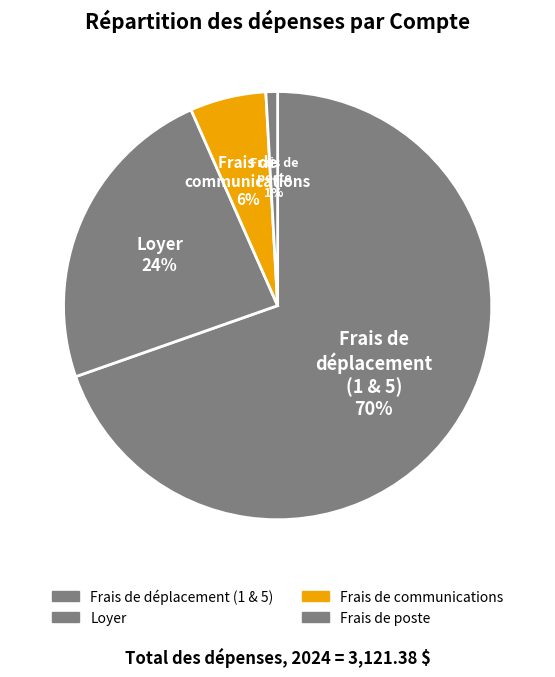

How many slices are in this pie chart?

4